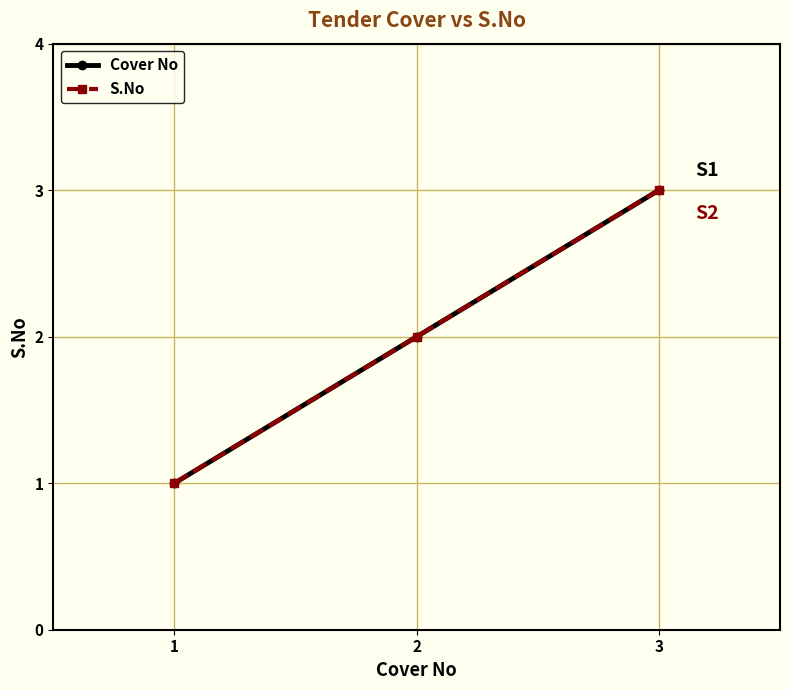

Reading left to right, list all the values displayed in this chart.

Cover No: 1	2	3
S.No: 1	2	3